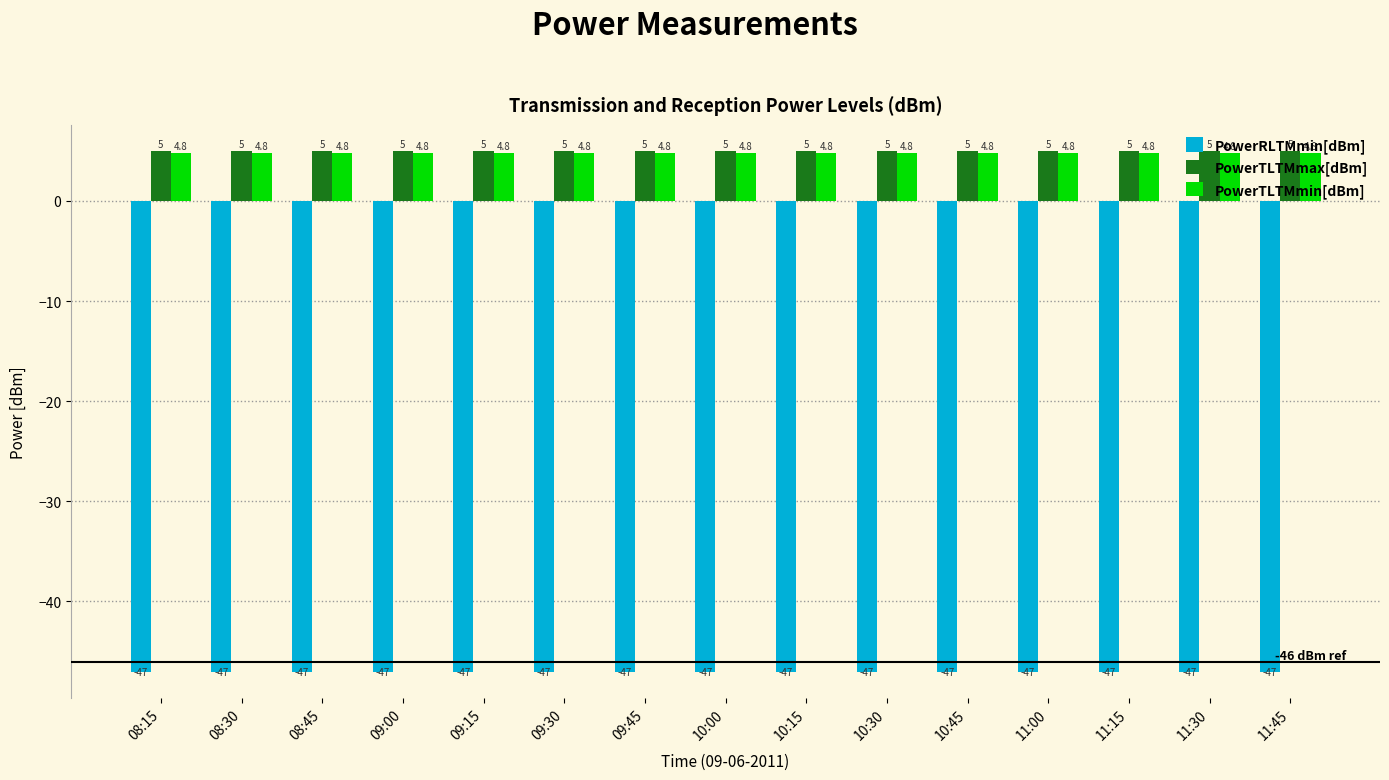

How many series are shown in this chart?

3